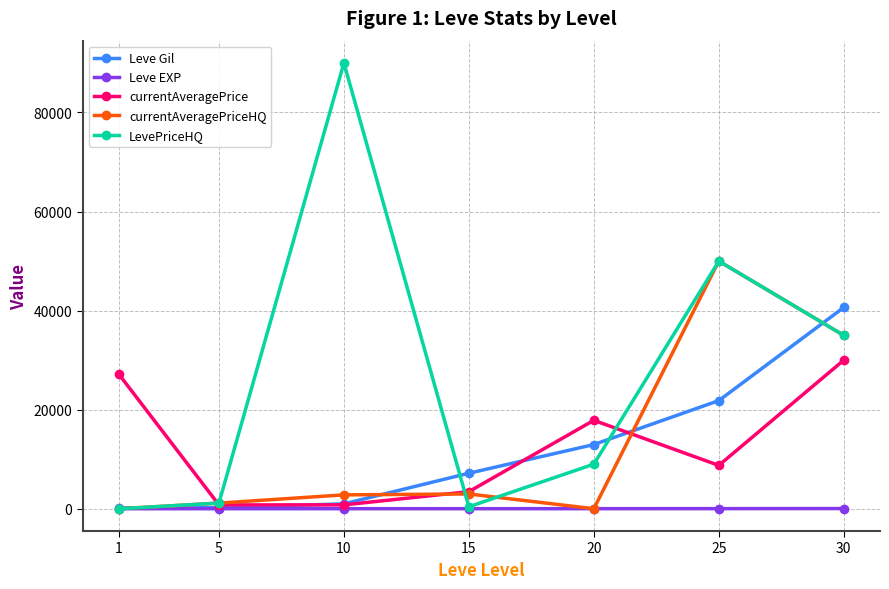

The value of currentAveragePrice at 25 is 8750. True or false?

True